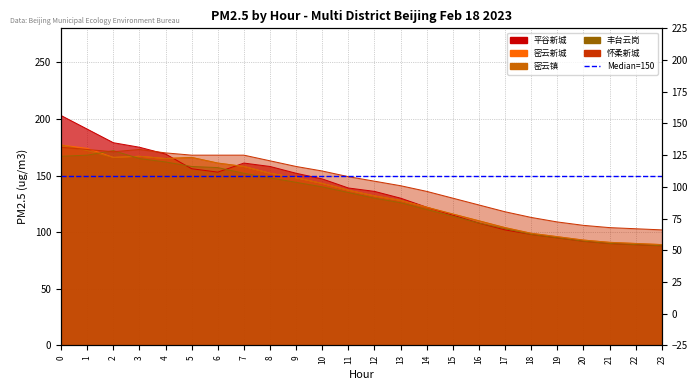

What is the difference between the highest and lowest values at 21?

14